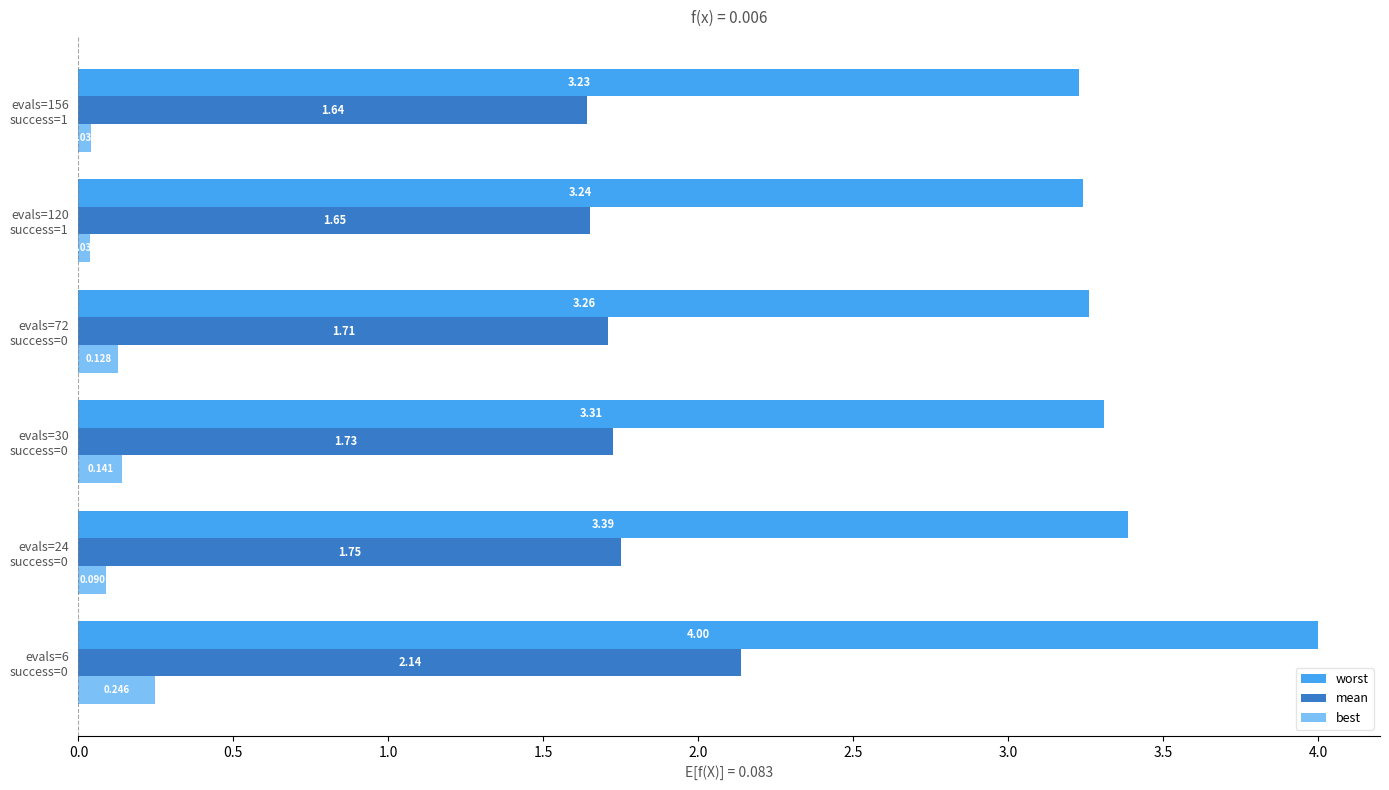

List the series in order of their peak value, highest first.

worst, mean, best